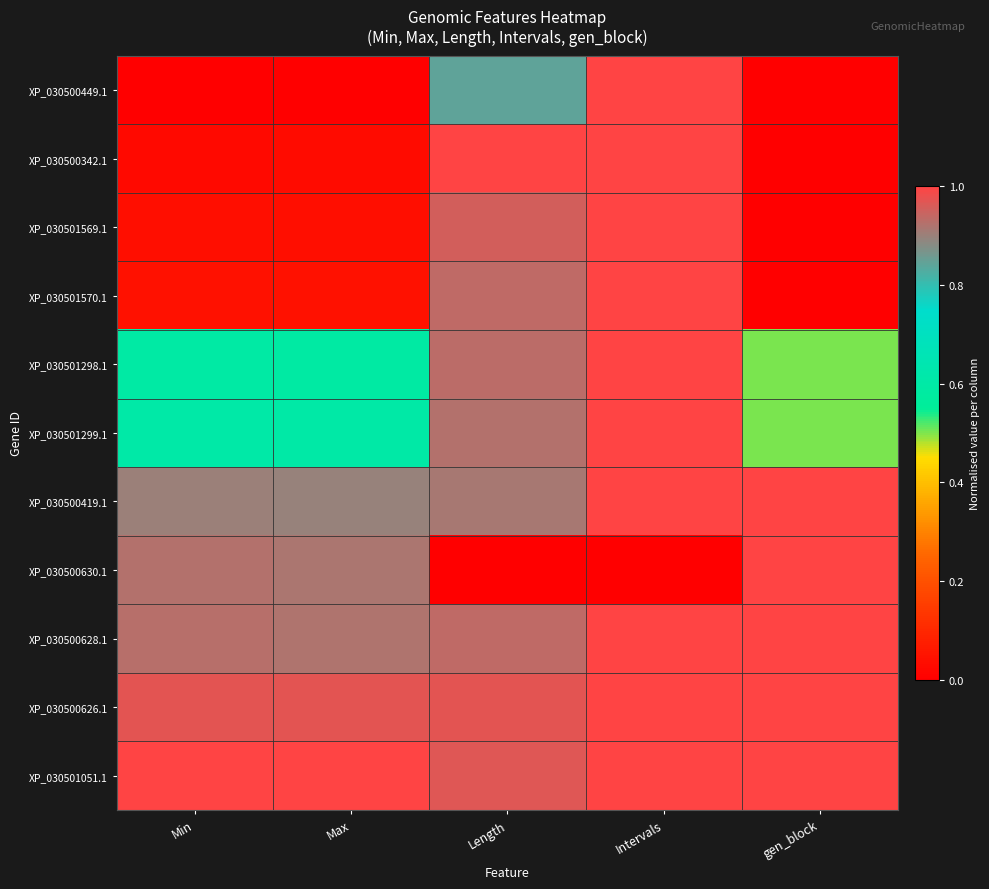

How many categories are shown in the chart?

5